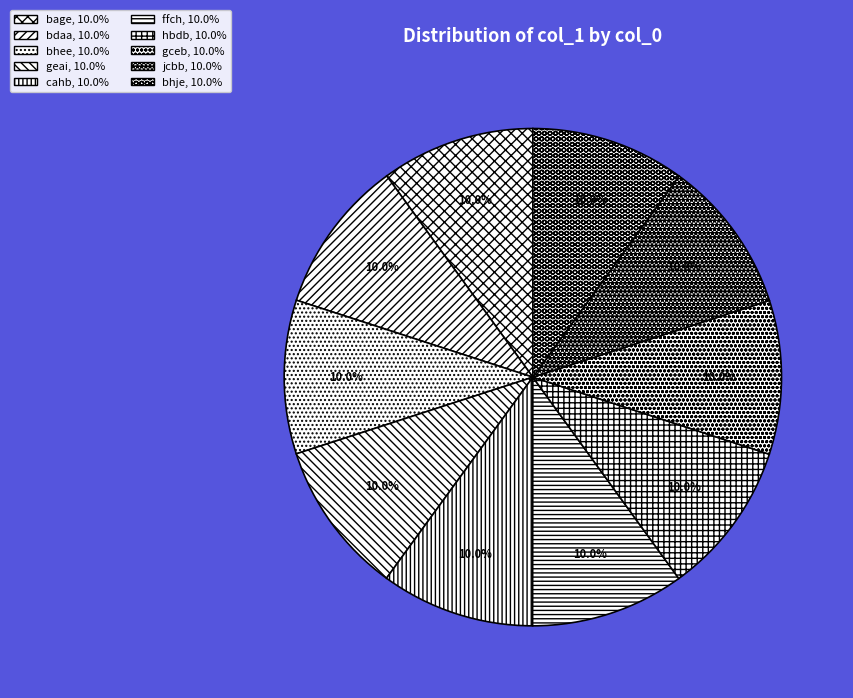

Between jcbb and bhje, which is larger?

bhje